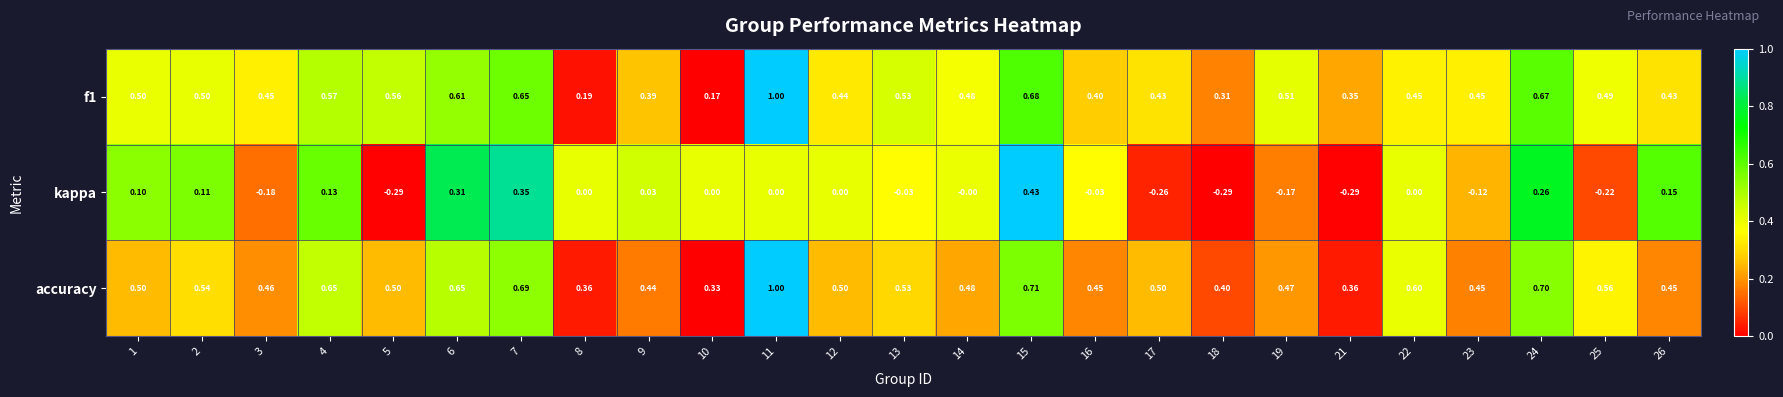

Is the value of kappa at 13 greater than the value of accuracy at 26?

No